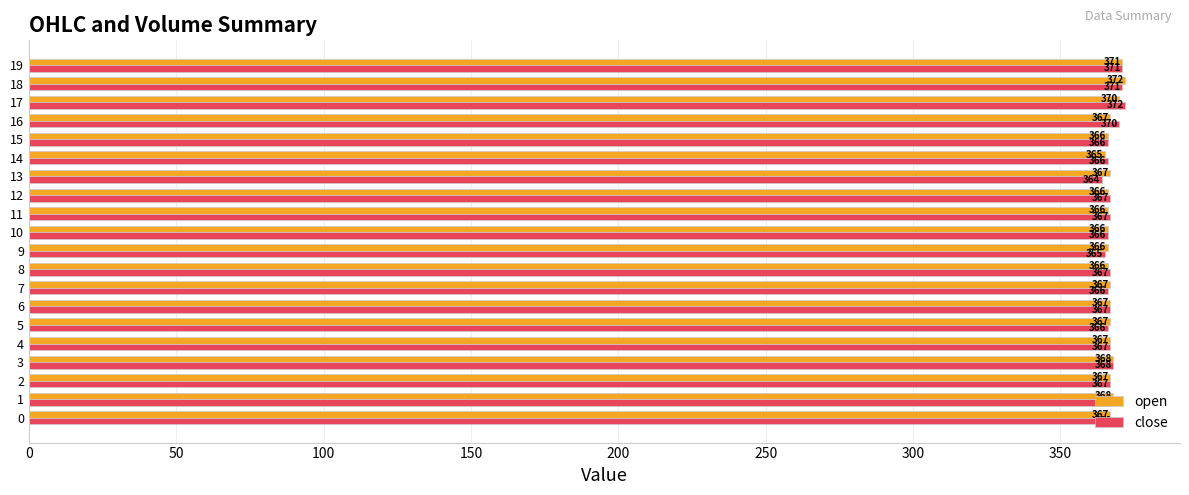

At 11, list the series in order from smallest to largest.

open, close